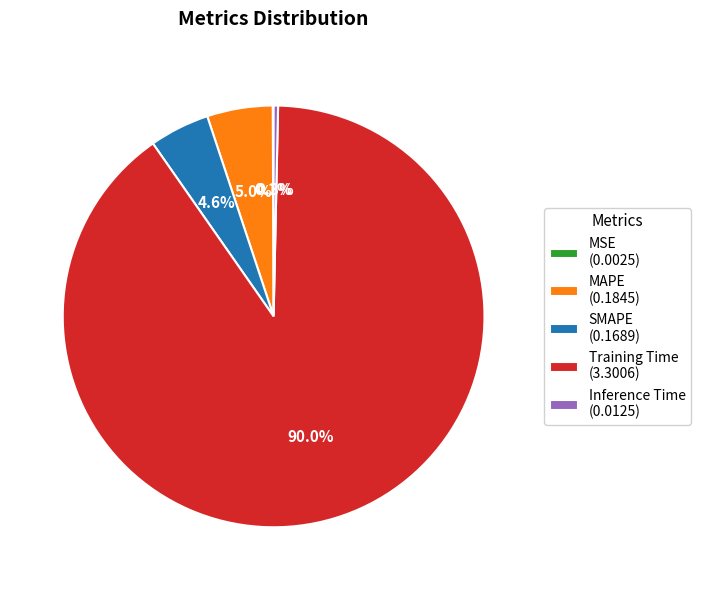

Does Training Time (3.3006) account for over 50% of the chart?

Yes